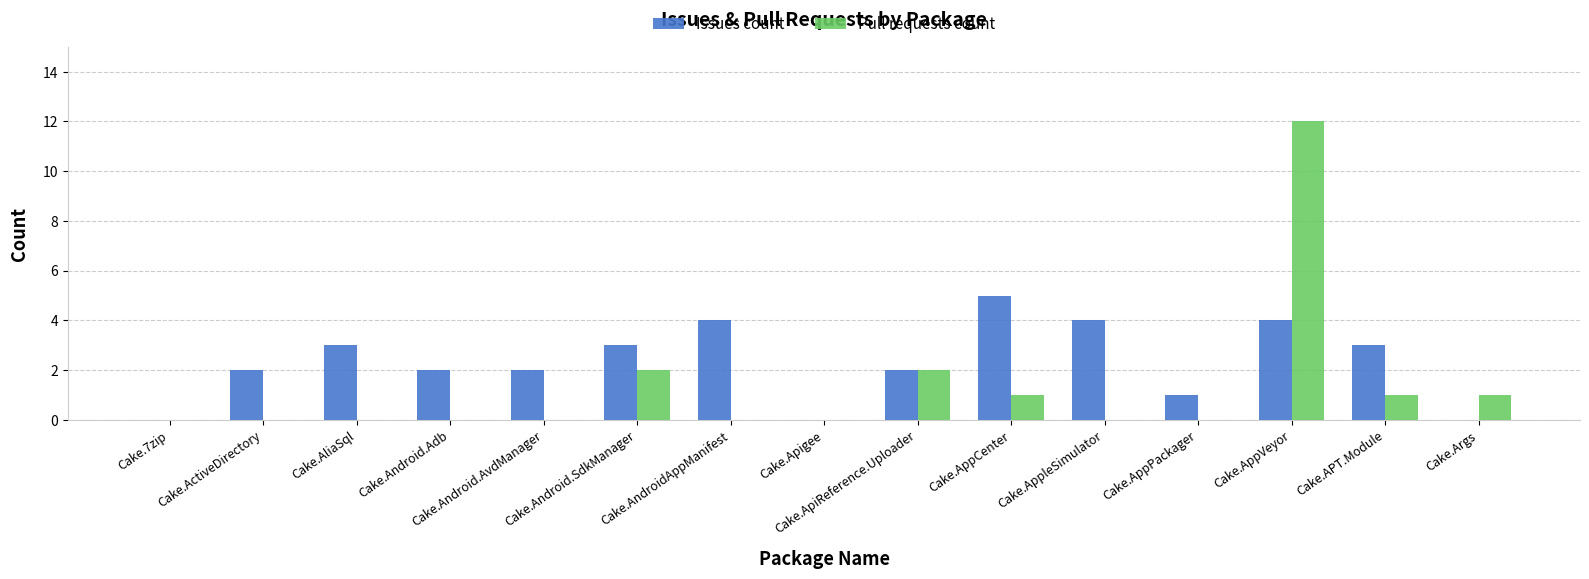

Reading right to left, extract all data points from this chart.

Issues count: 0	3	4	1	4	5	2	0	4	3	2	2	3	2	0
Pull requests count: 1	1	12	0	0	1	2	0	0	2	0	0	0	0	0